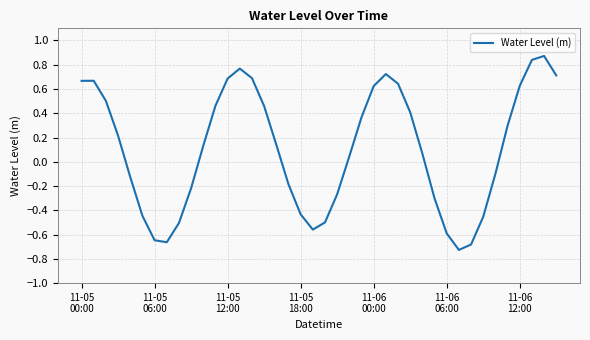

What is the difference between the maximum and minimum values?

1.6